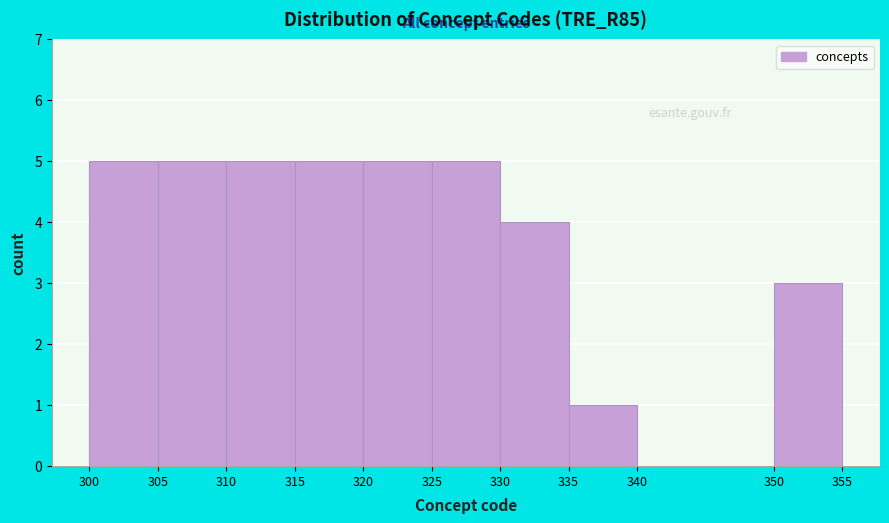

How tall is the bar that spans 335 to 340 on the x-axis? The values are not printed on the chart, so give them approximately, as read against the axis.

1